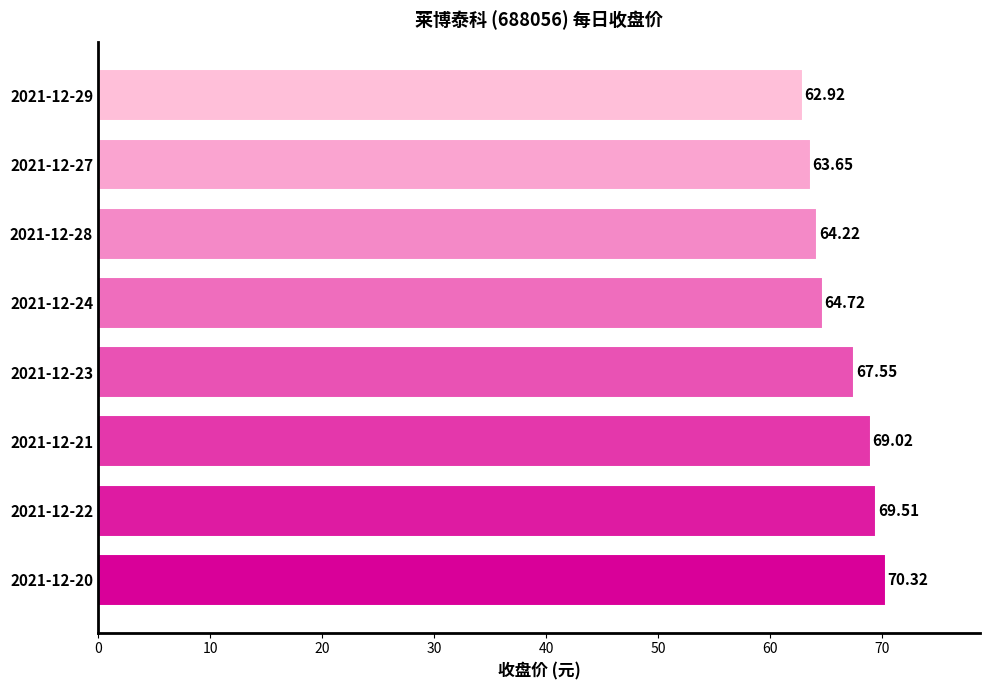

Approximately how many times larger is the value at 2021-12-29 compared to 2021-12-27?

1.0